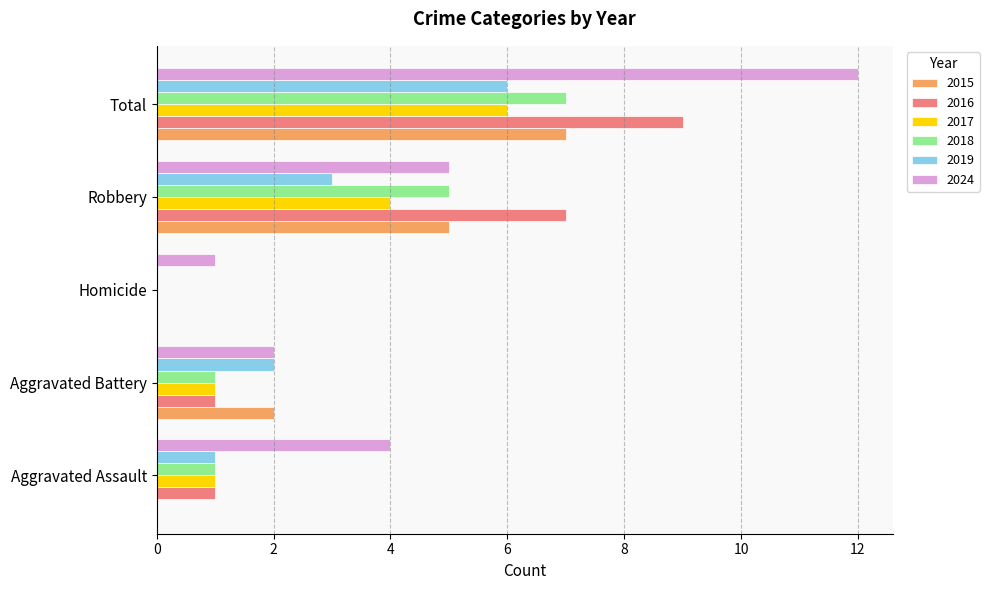

Is it true that 2018 equals 1 at Robbery?

False